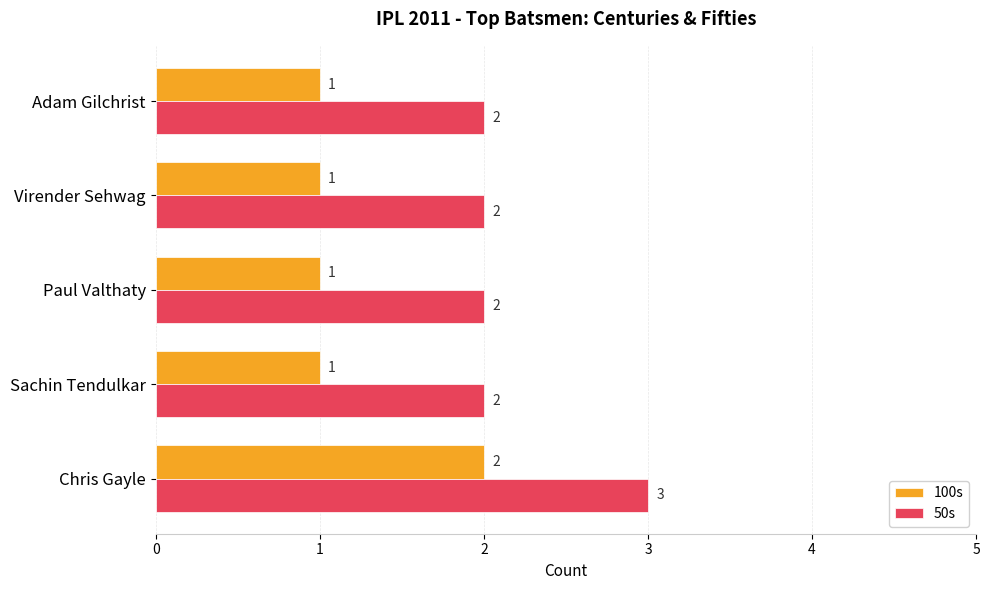

What is the lowest value of the 100s series?

1